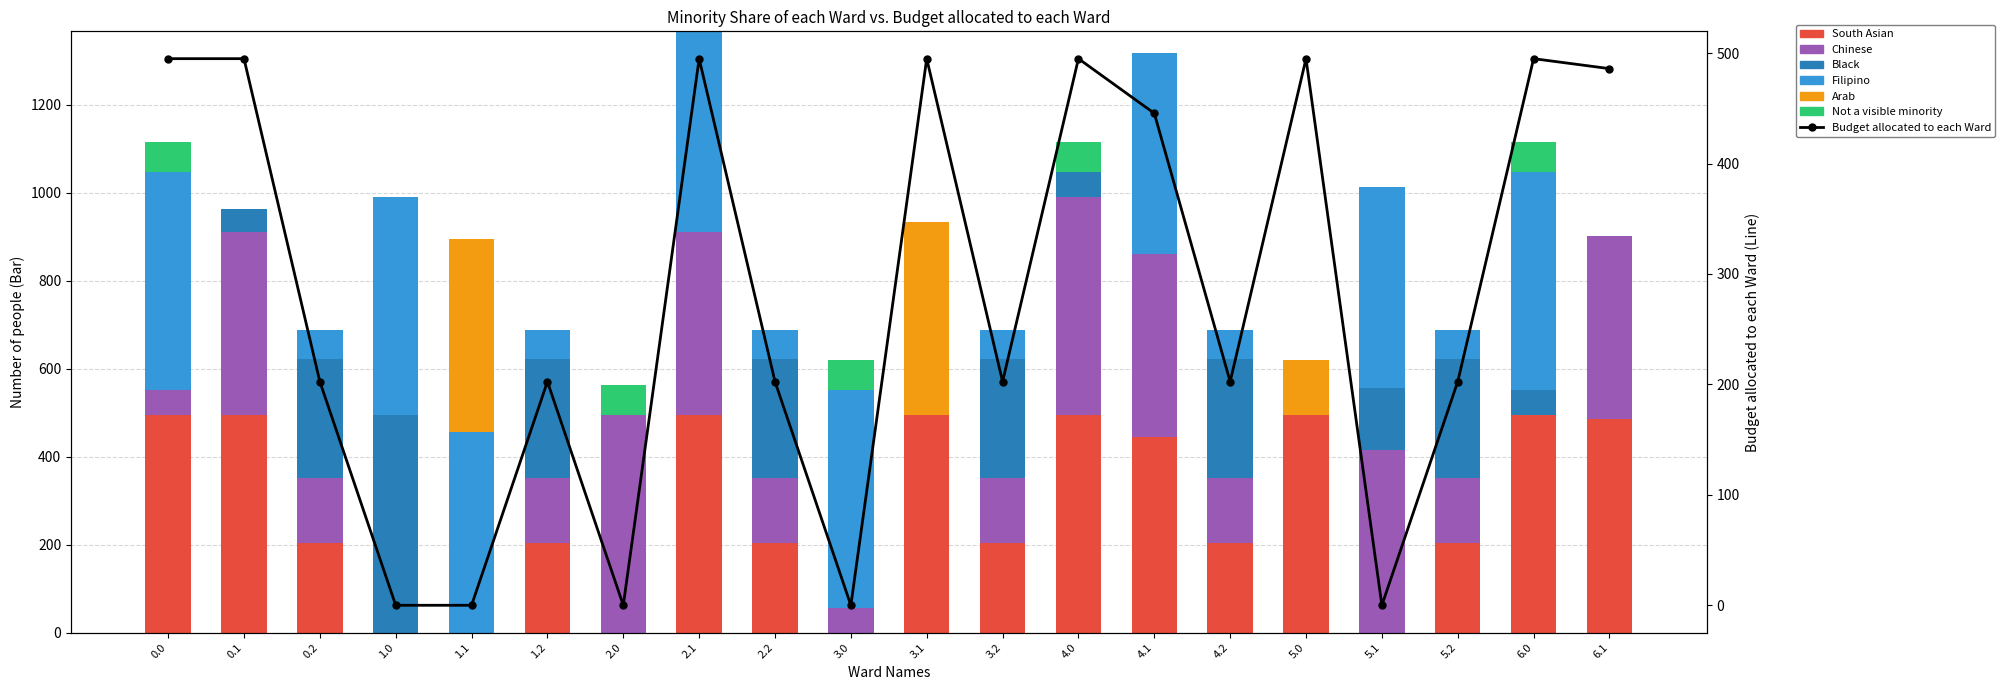

How many bars are there in each group?

6